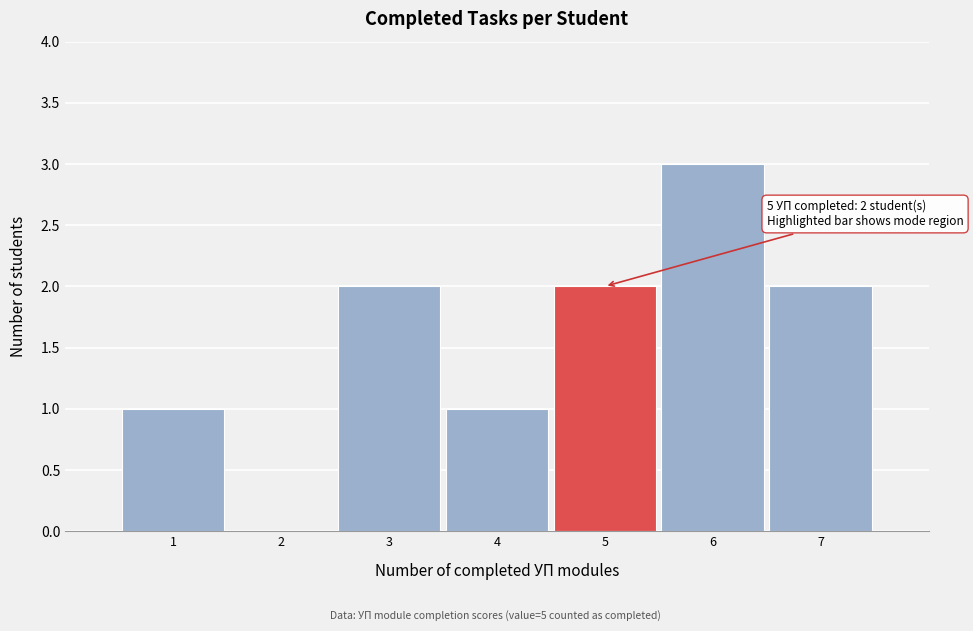

Over which range of the x-axis is the bar tallest?

5.5 to 6.5